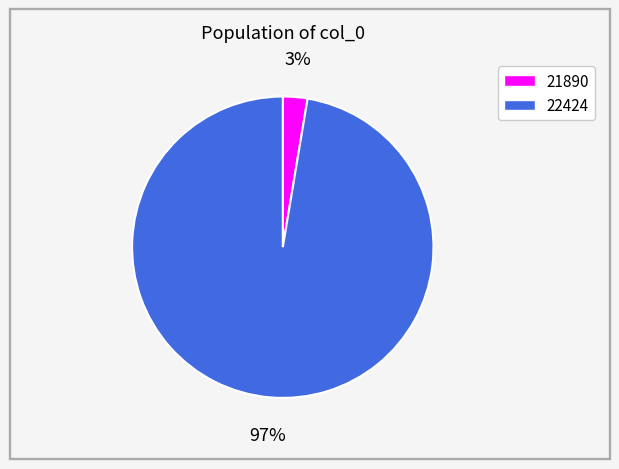

To the nearest percent, what is the combined percentage of 21890 and 22424?

100%